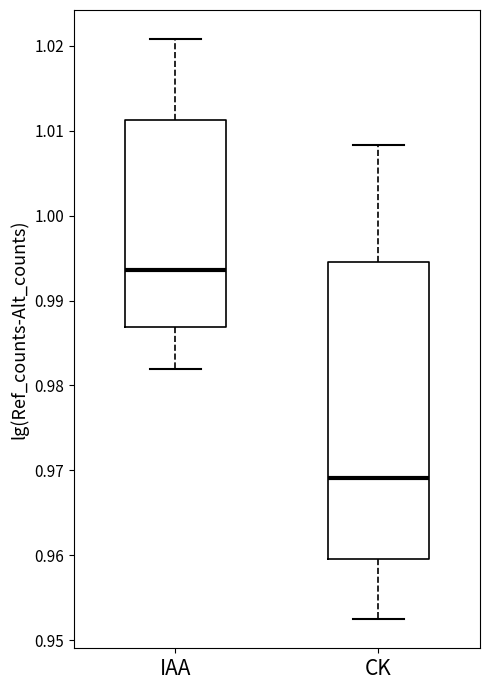

Where does the upper whisker of the box for CK end on the y-axis? The values are not printed on the chart, so give them approximately, as read against the axis.

1.008